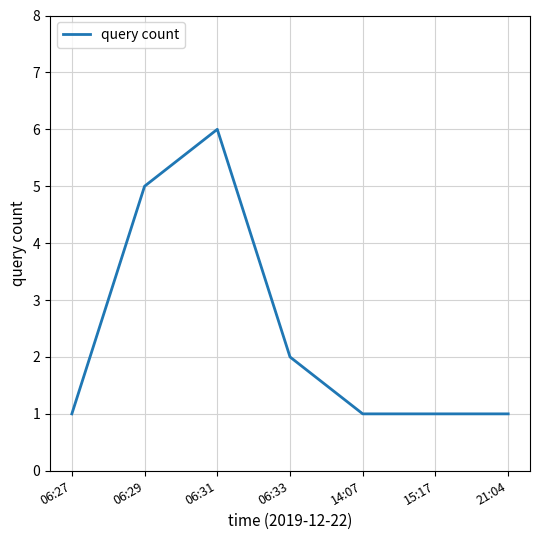

What is the sum of all values?

17